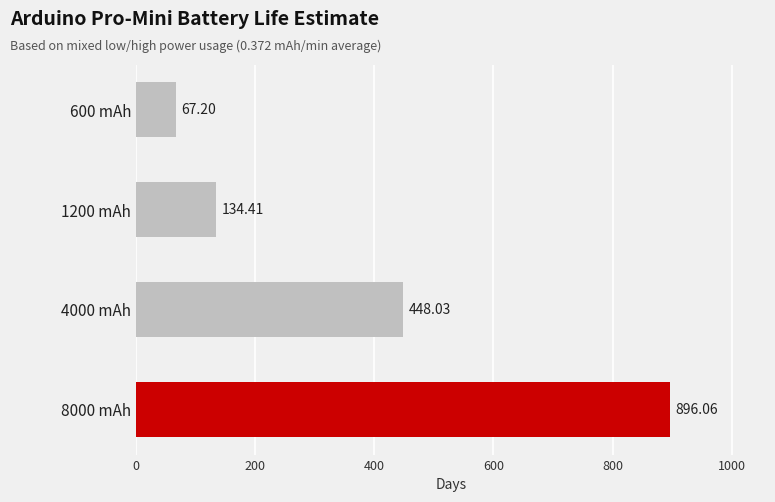

What is the minimum value shown in the chart?

67.2